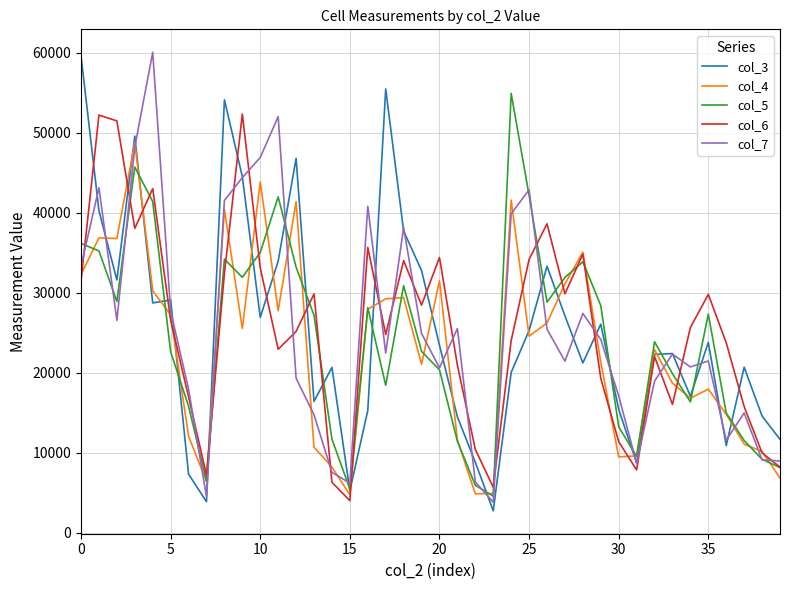

What is the lowest value of the col_7 series?

3818